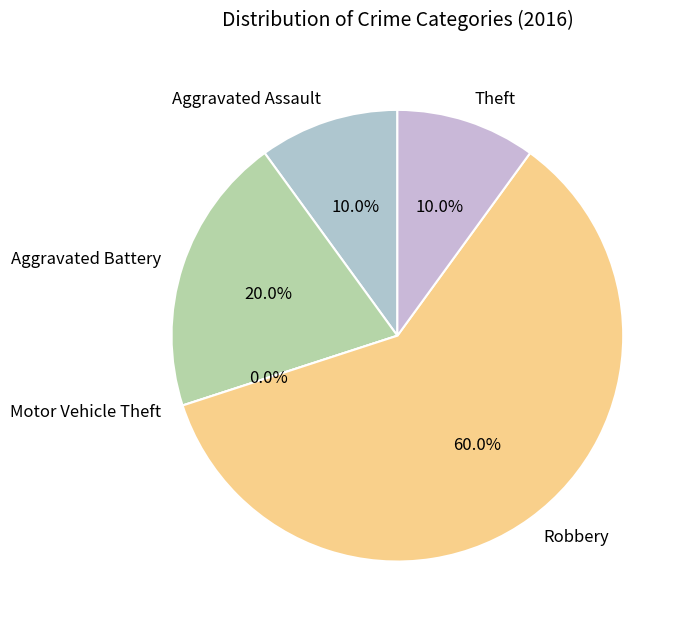

Which category has the biggest portion of the pie?

Robbery